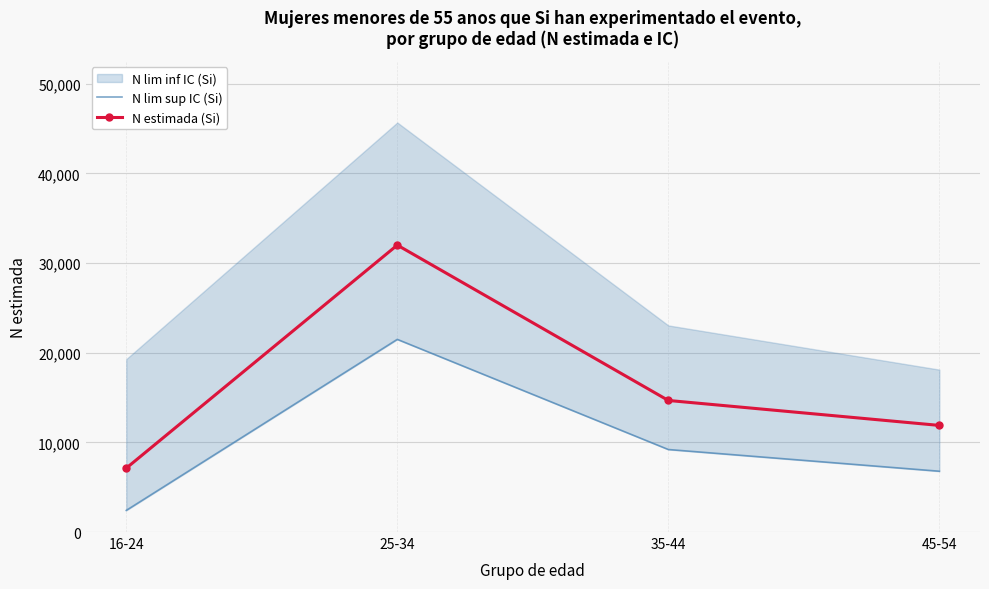

How many data points in N estimada (Si) are above 14673?

1